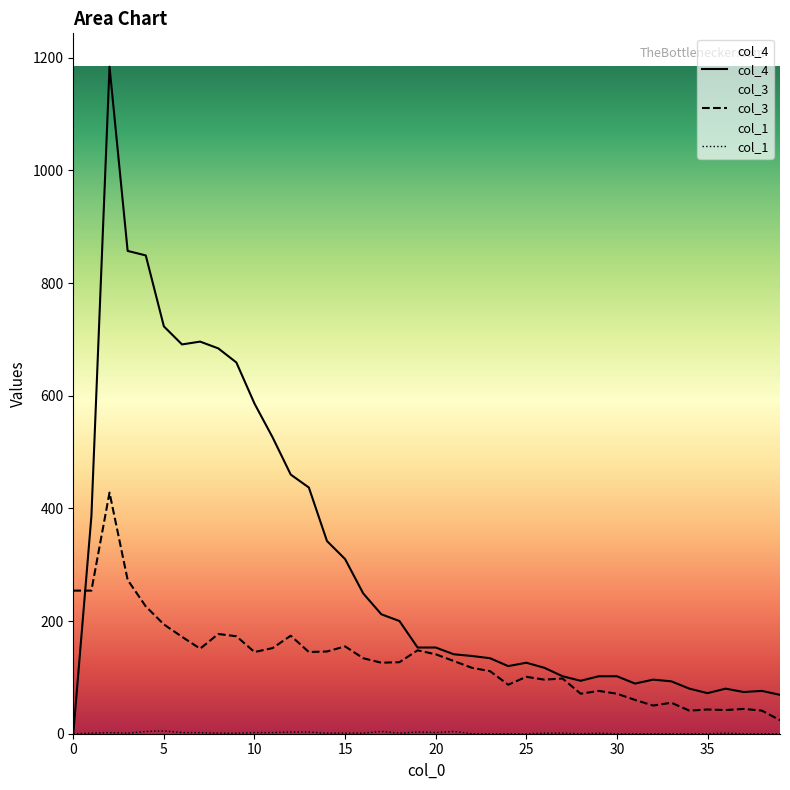

Is it true that col_4 equals 120 at 13?

False